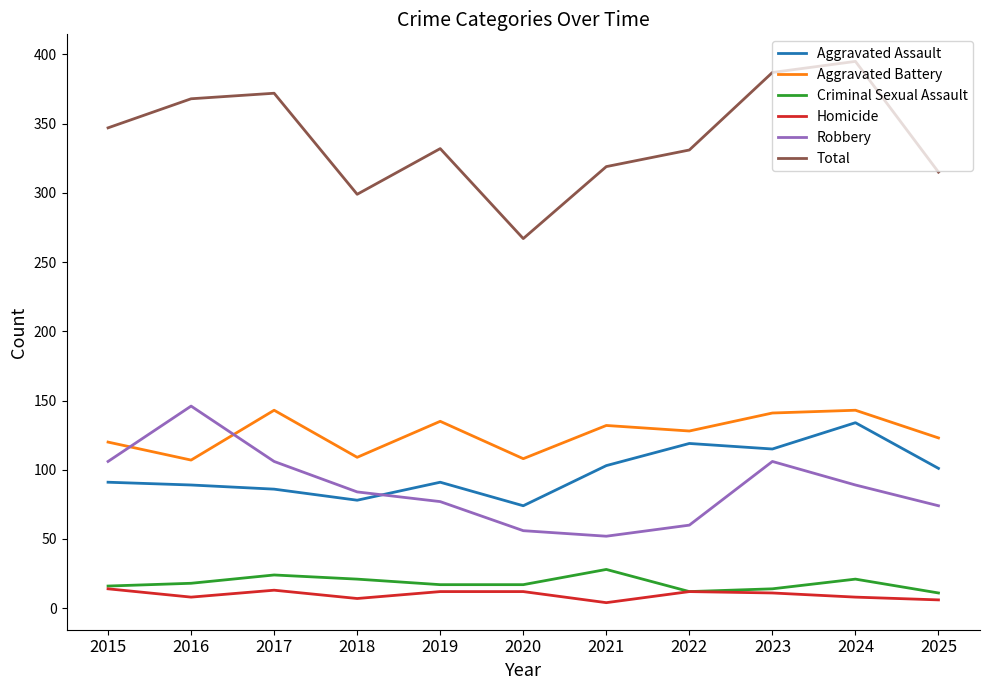

Is the value of Homicide at 2015 greater than the value of Total at 2017?

No